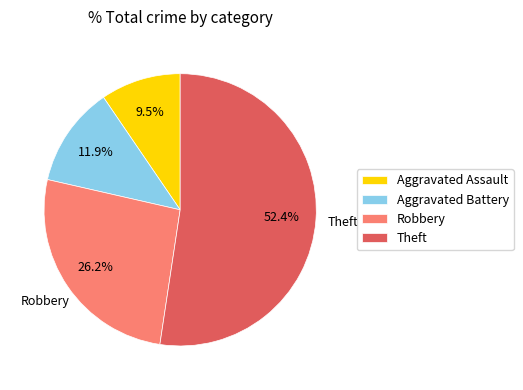

What is the total percentage of Aggravated Battery and Aggravated Assault?

21.4%